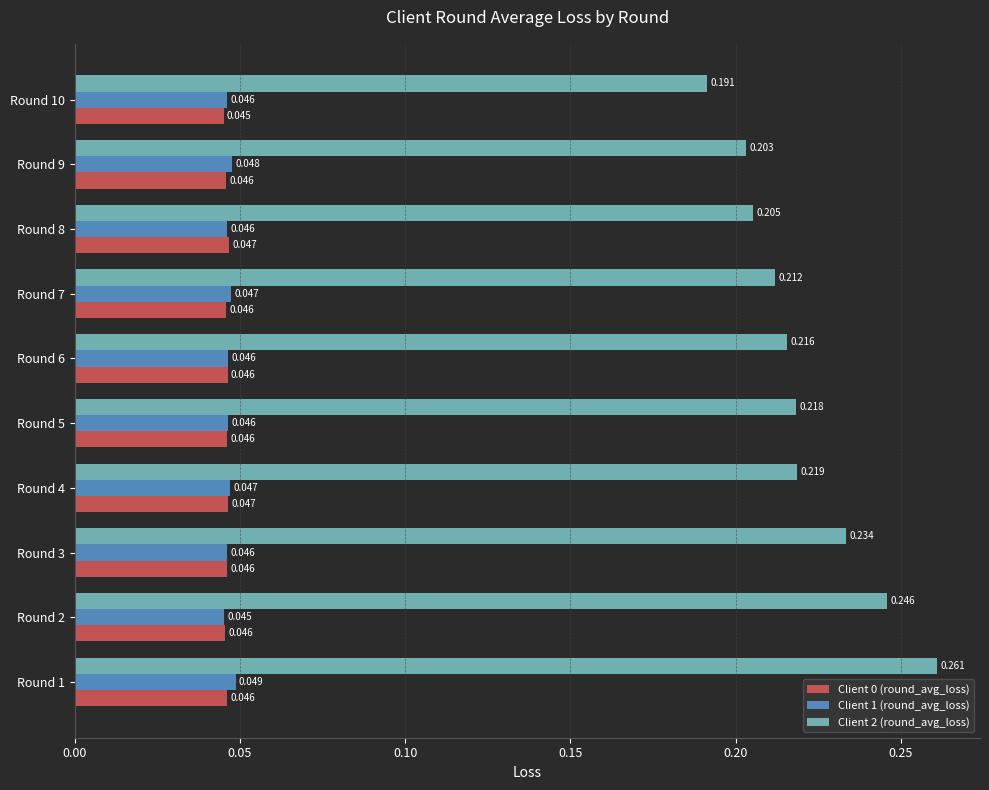

Is the value of Client 0 (round_avg_loss) at Round 10 greater than the value of Client 1 (round_avg_loss) at Round 3?

No